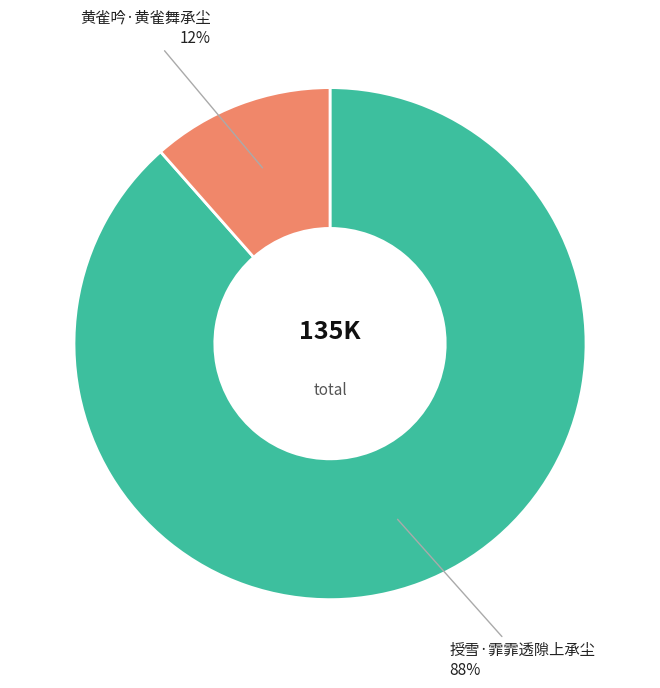

Combined, do 黄雀吟·黄雀舞承尘 and 授雪·霏霏透隙上承尘 account for over 50%?

Yes